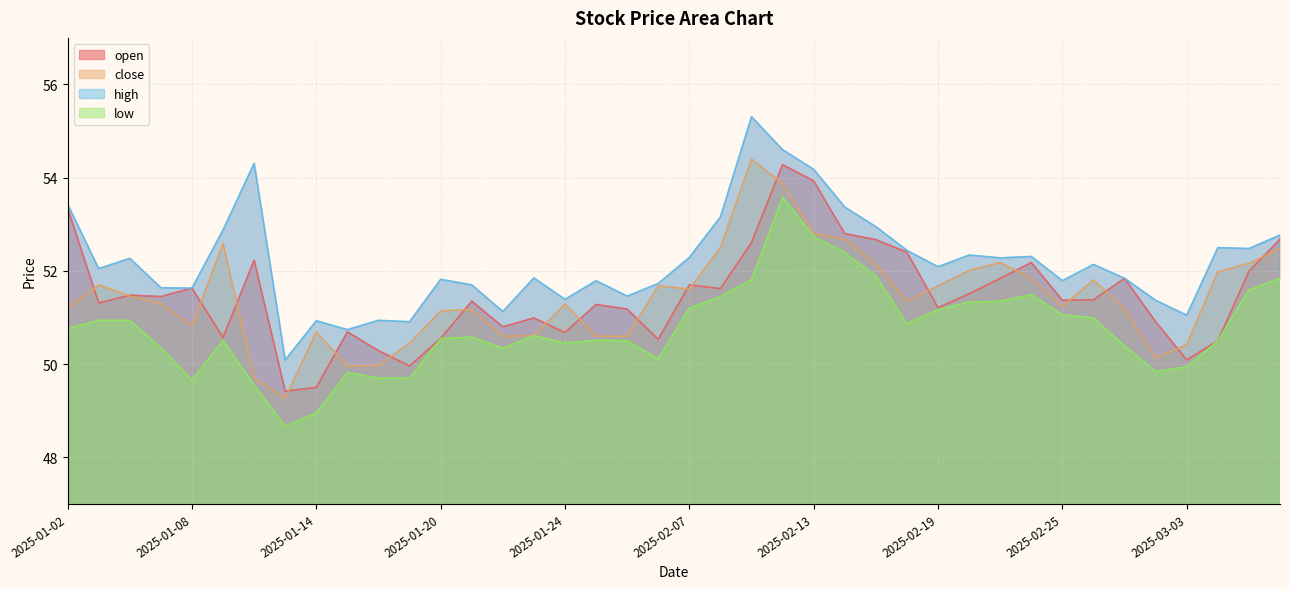

What is the value of the open point at the 2nd from the left?

51.3